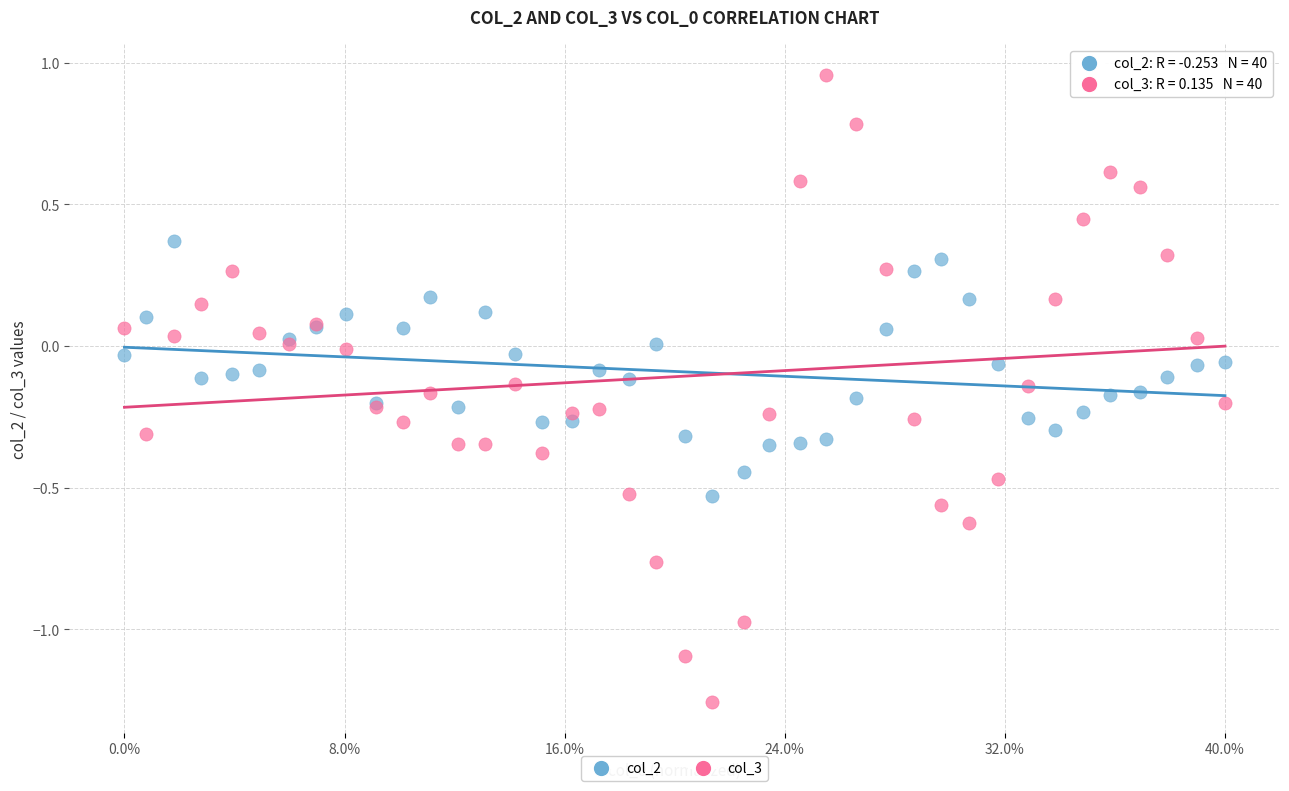

Which series contains the lowest Y value?

col_3